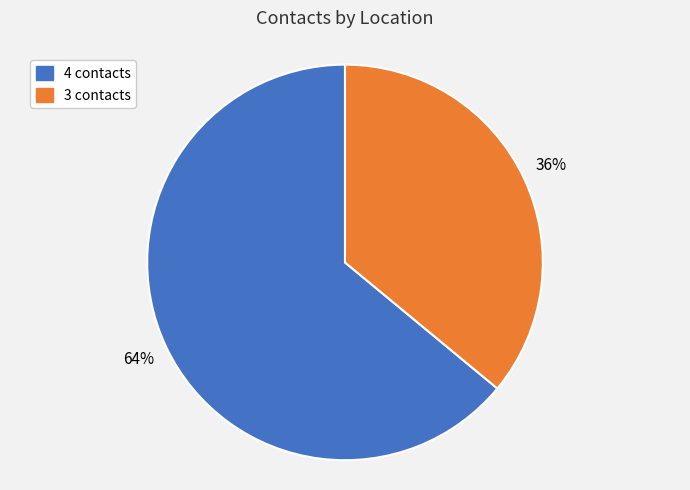

Does any single category account for the majority?

Yes